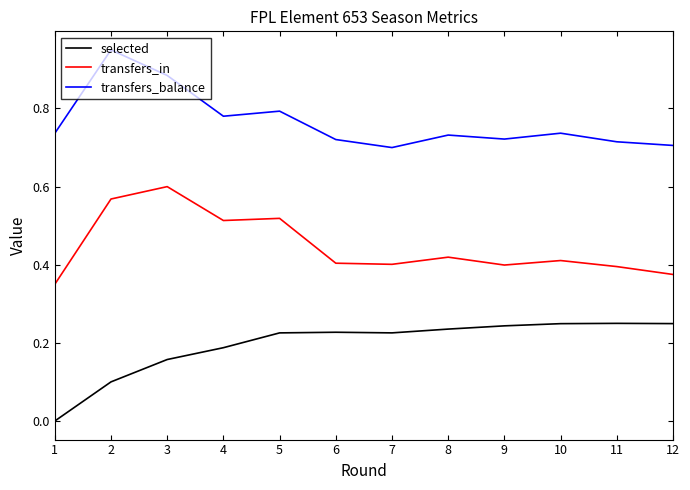

True or false: transfers_in and selected intersect in this chart.

False